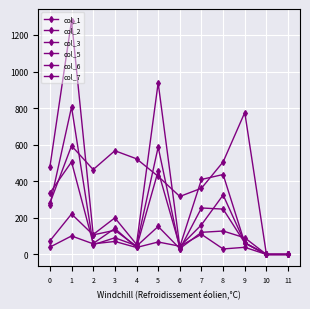

The value of col_2 at 6 is 29. True or false?

False